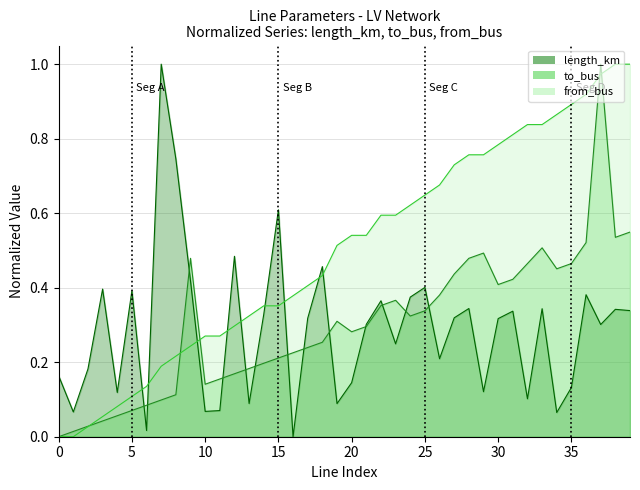

Between 11 and 36, which series saw the biggest shift?

from_bus